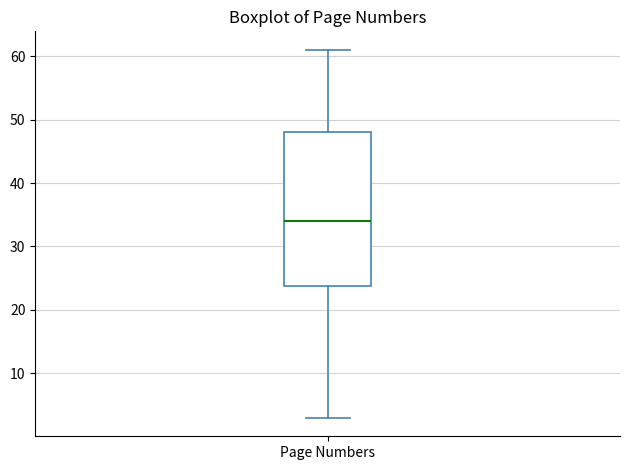

Transcribe this box plot: give where the median line is, the range the box spans, and where the two whiskers end, as read against the y-axis. The values are not printed on the chart, so give them approximately, as read against the axis.

median 34, box 24 to 48, whiskers 3 to 61